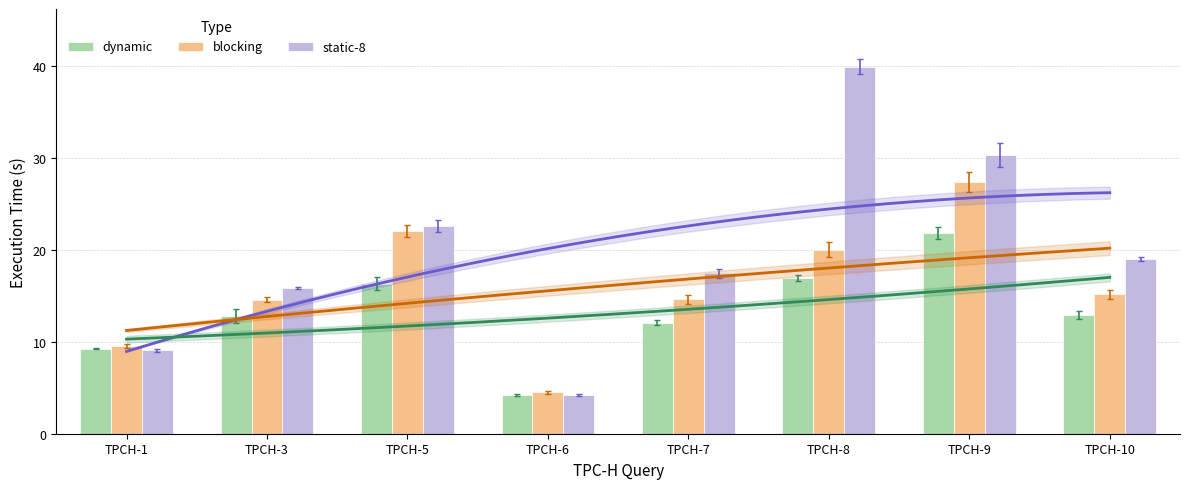

What is the smallest value displayed?

4.2